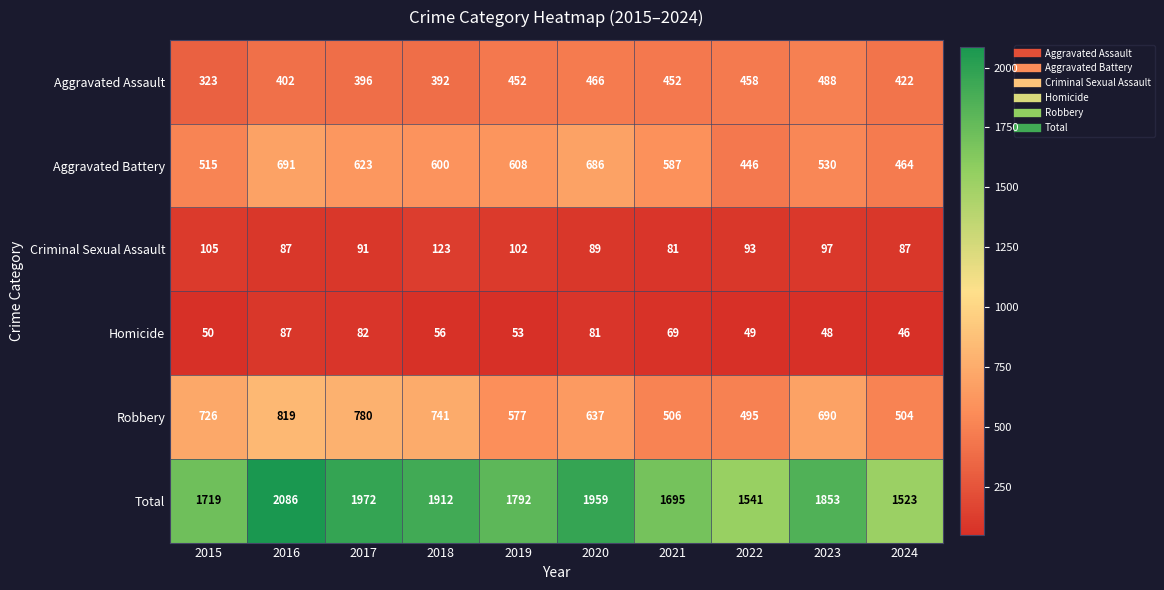

What is the difference between the highest and lowest values at 2022?

1492